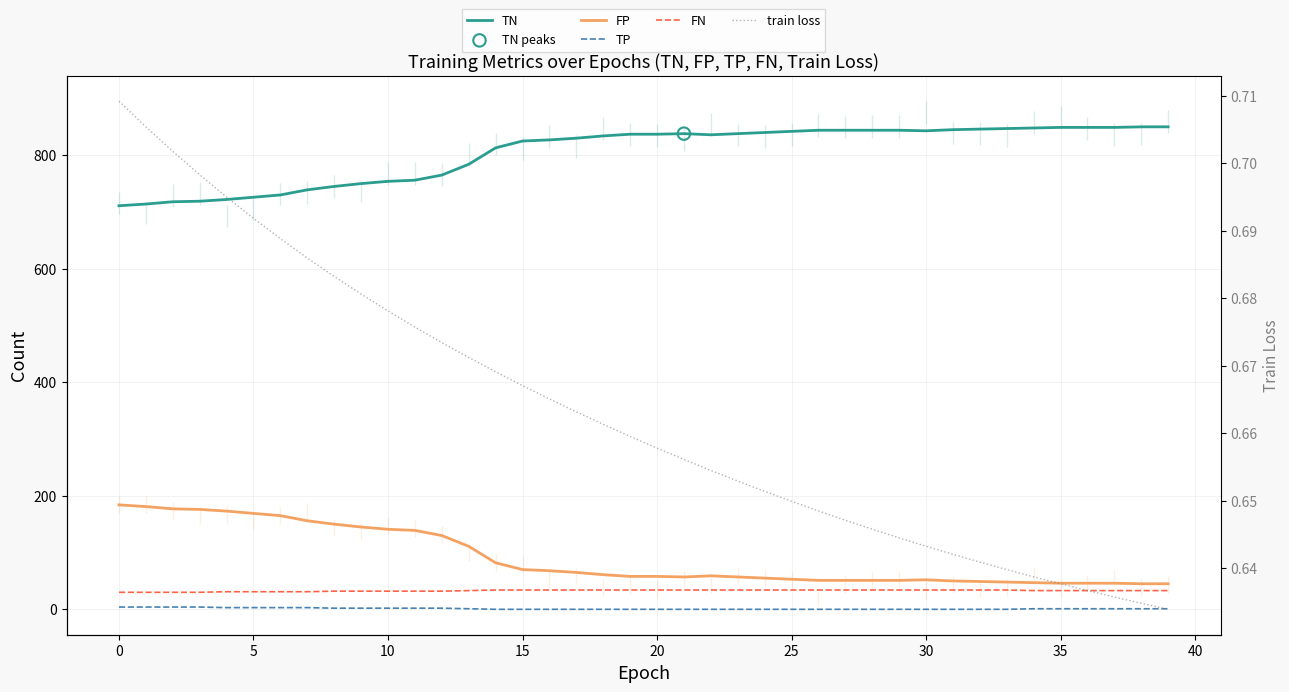

Which series has the largest total across all categories?

TN